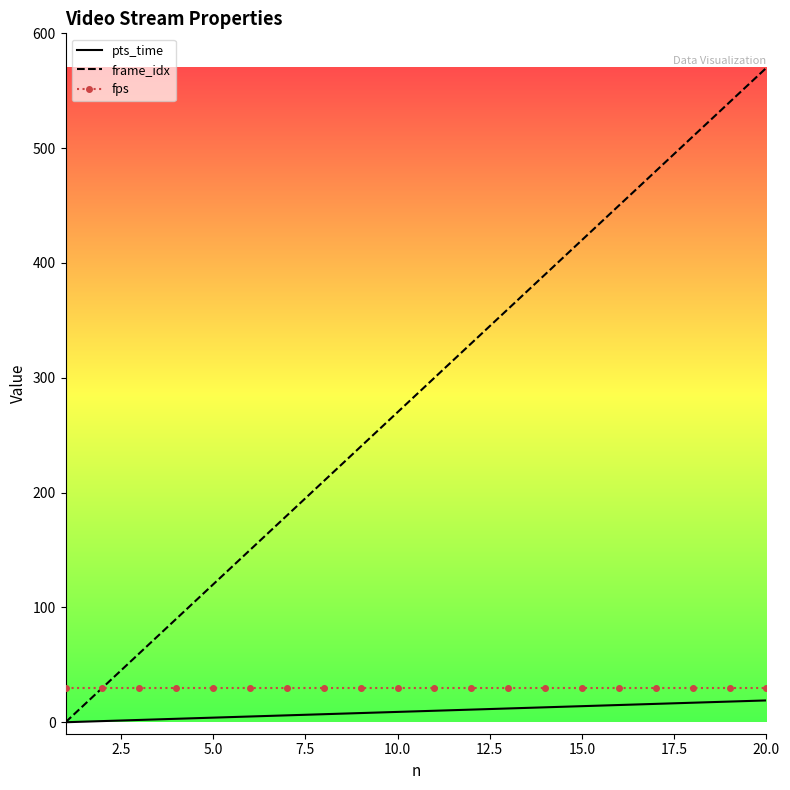

Which series has the largest total across all categories?

frame_idx